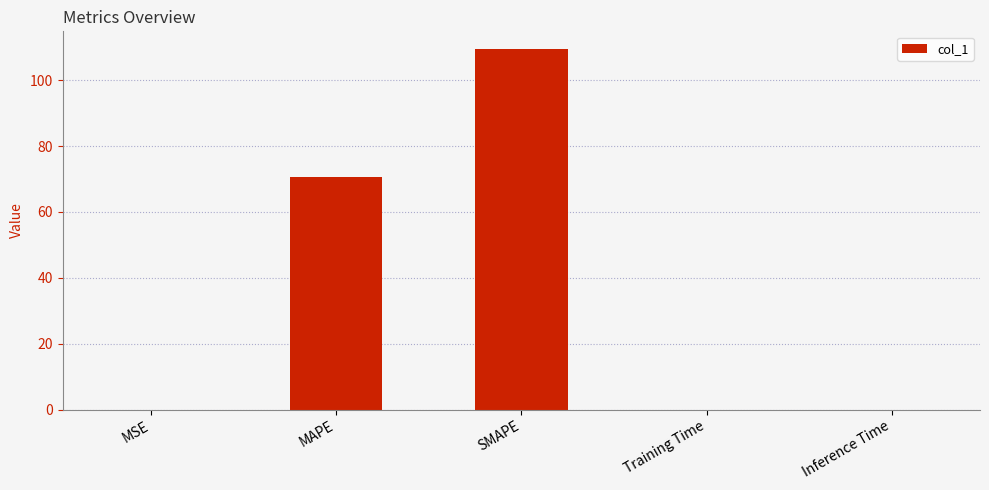

The value at MAPE is 105.0. True or false?

False